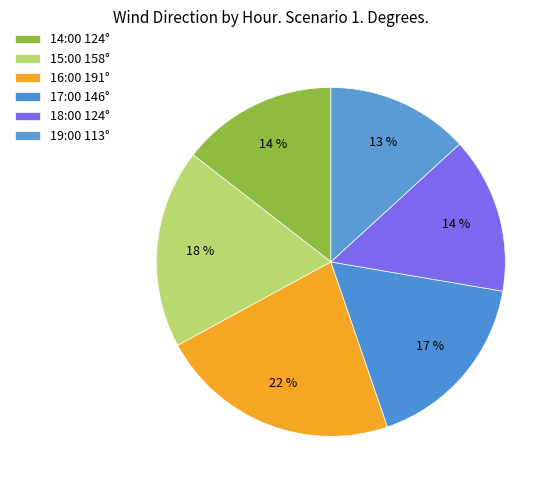

Count the number of slices in the pie.

6